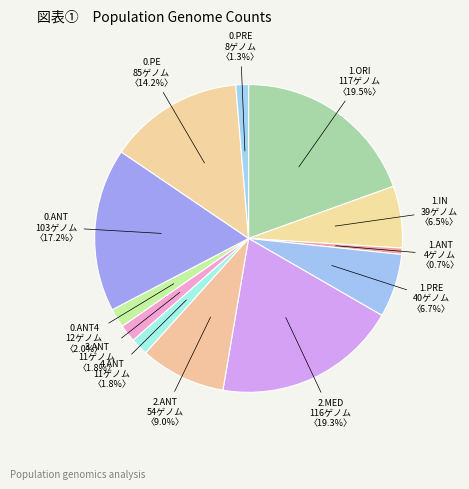

Between 2.MED and 1.IN, which is larger?

2.MED